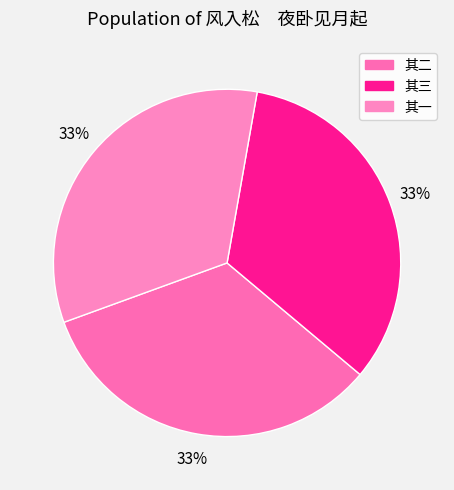

What is the smallest slice in the pie chart?

风入松　夜卧见月起 其一